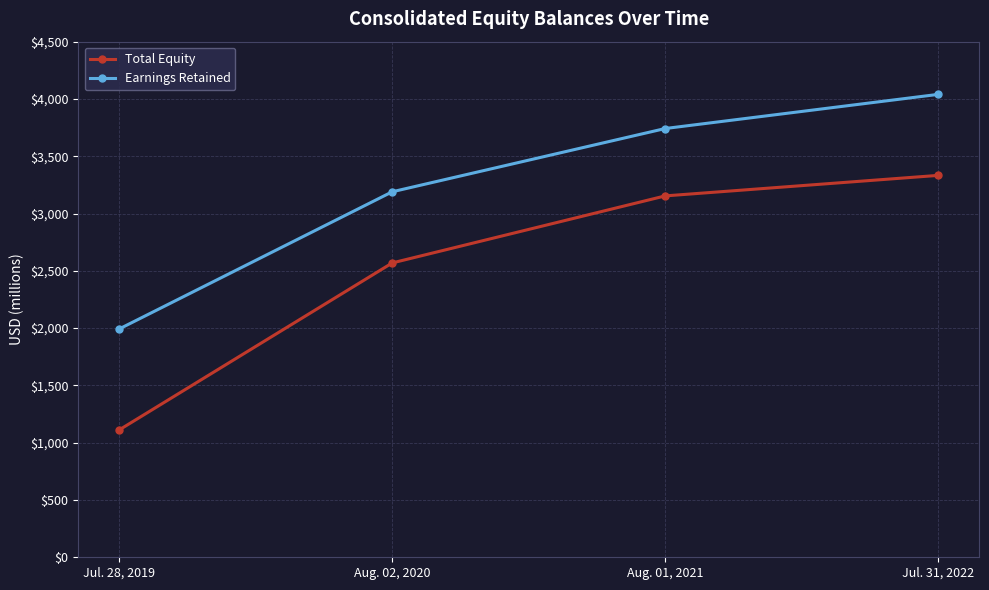

Does the chart display data point markers on the line(s)?

Yes